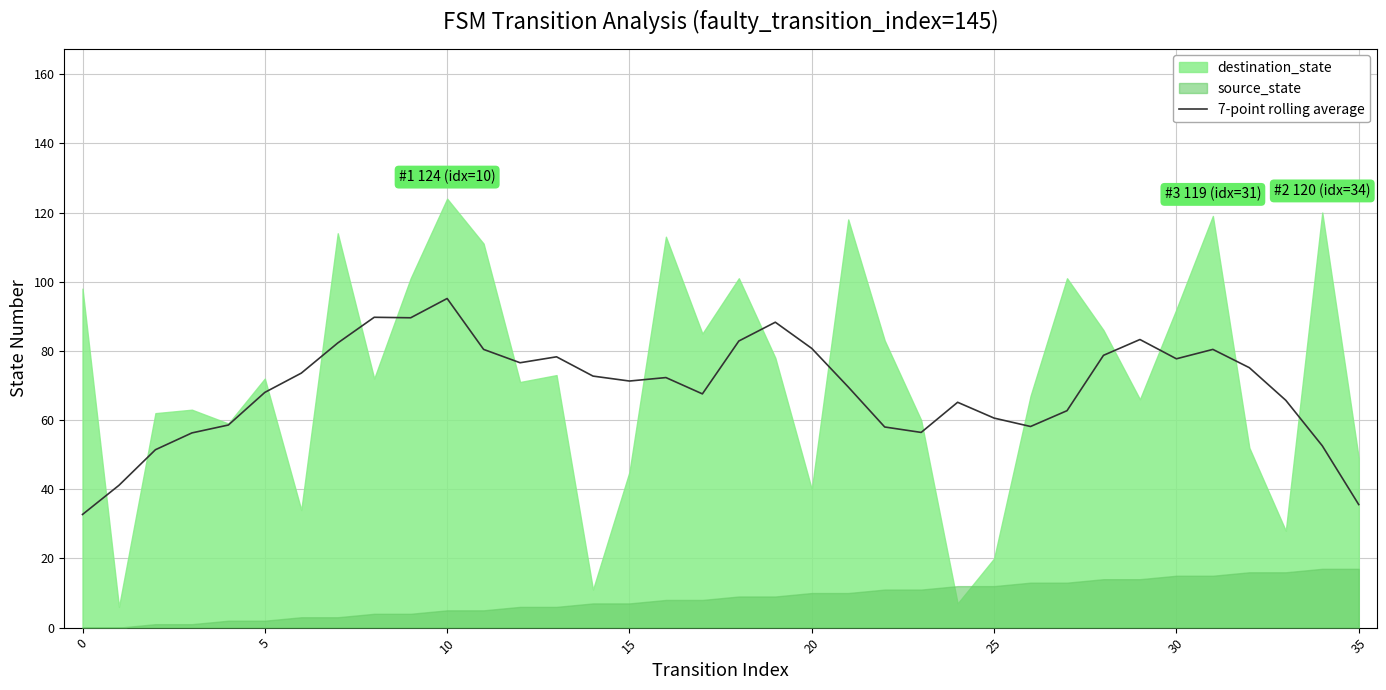

At which label does 7-point rolling average reach its peak?

10